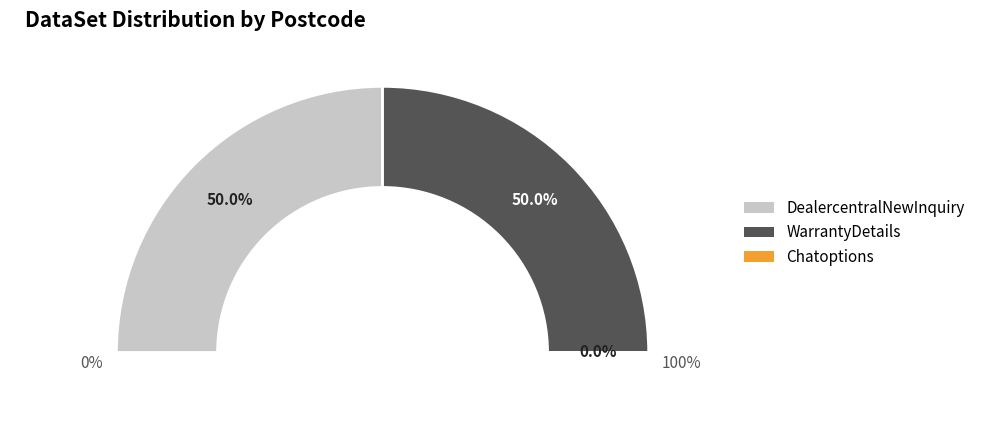

Is there any slice that represents more than half of the pie?

No